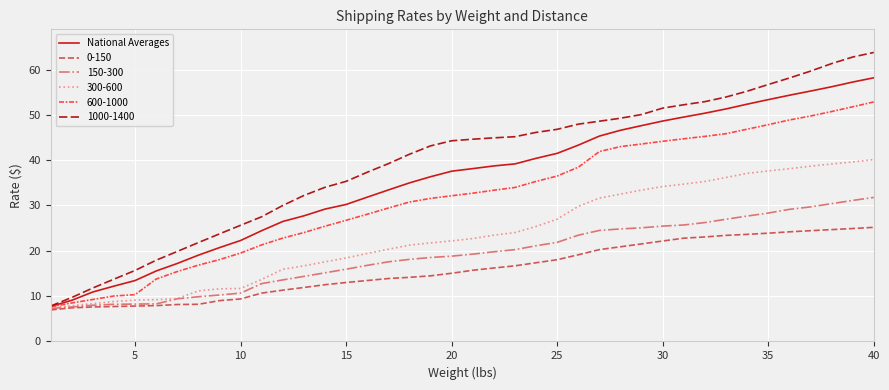

Which series has the largest total across all categories?

1000-1400